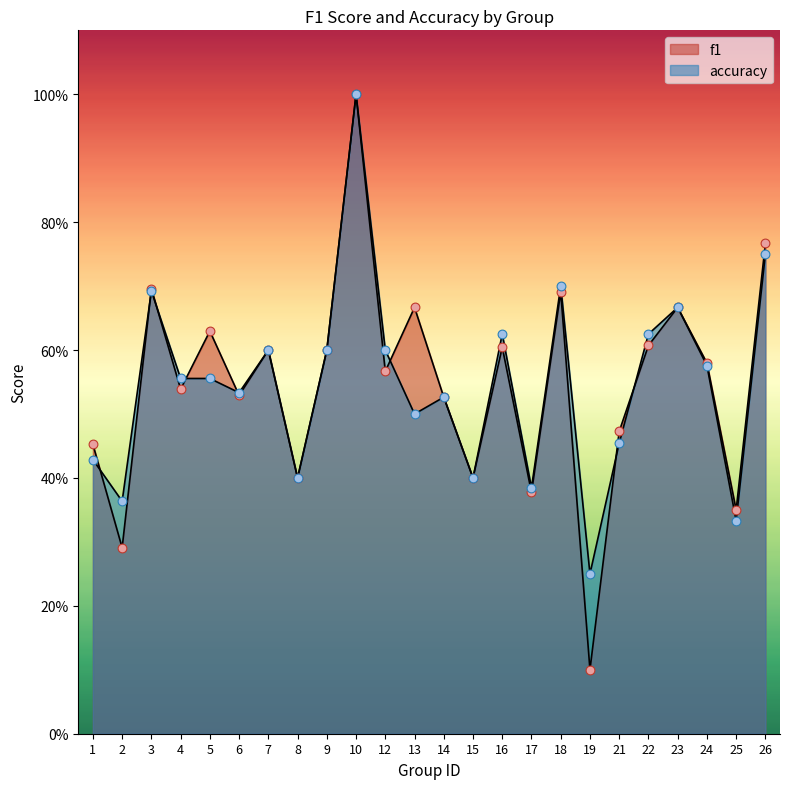

Which series contains the highest Y value?

f1